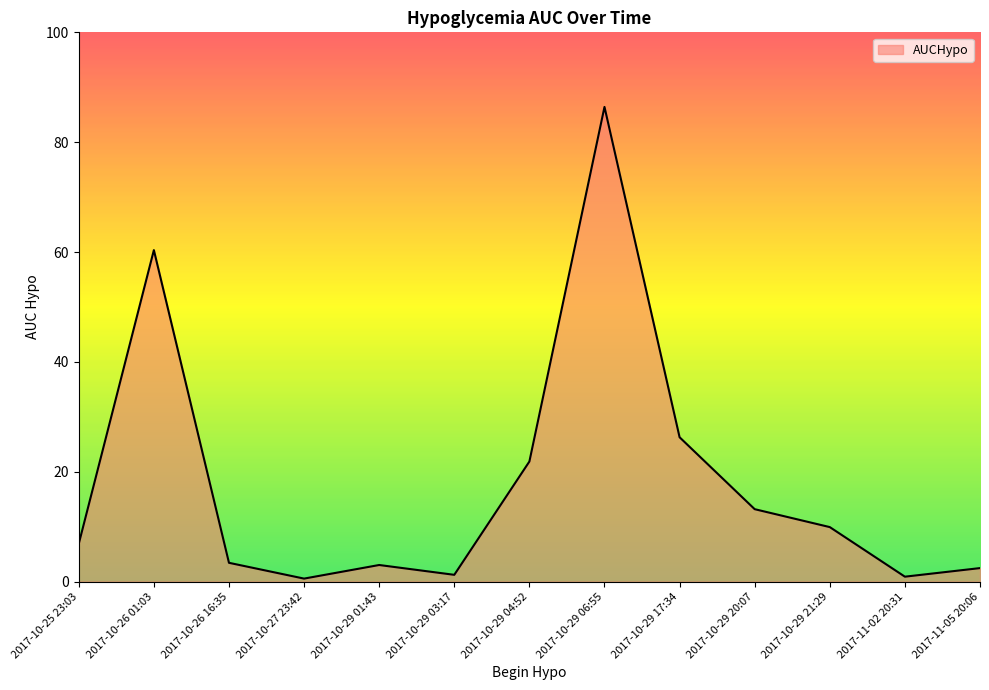

Which label corresponds to the largest value in the chart?

2017-10-29 06:55